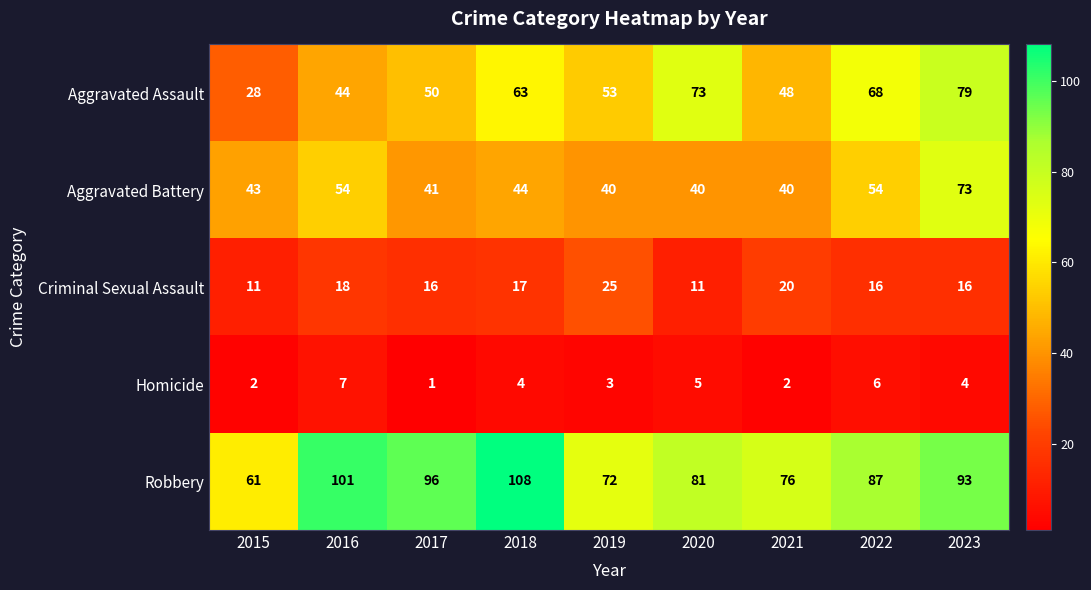

Where does the Criminal Sexual Assault series first go above 16?

2016